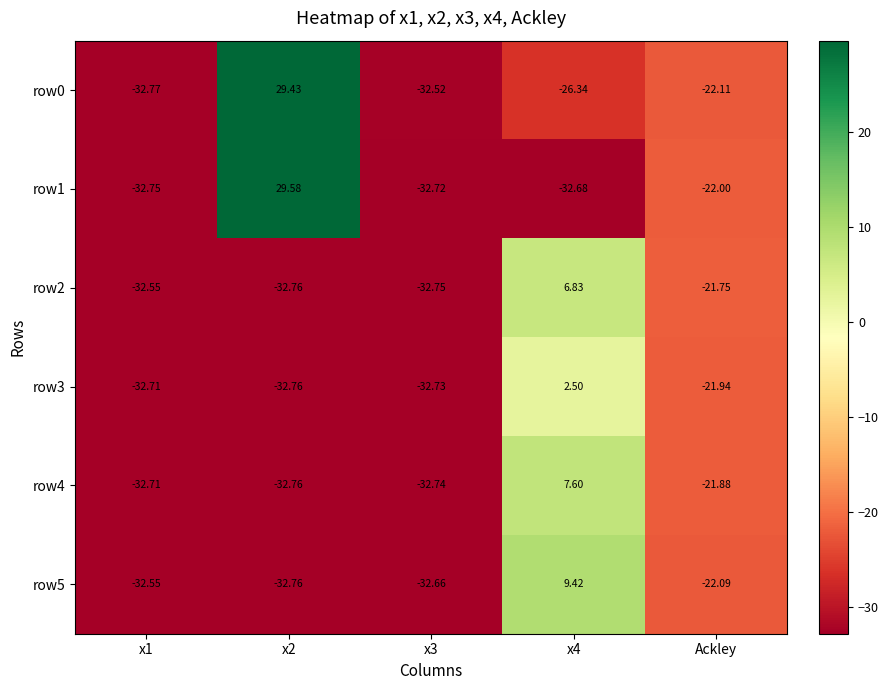

Which series has the largest total across all categories?

row0